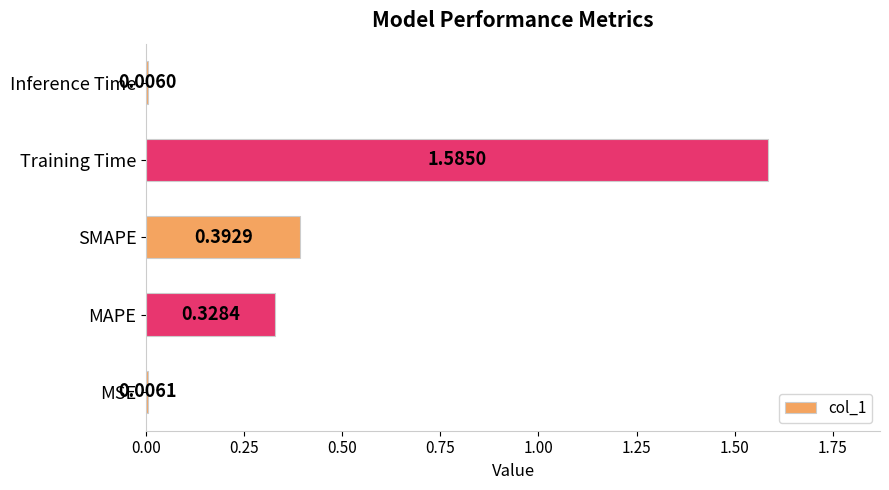

Rank the categories by value from lowest to highest.

Inference Time, MSE, MAPE, SMAPE, Training Time